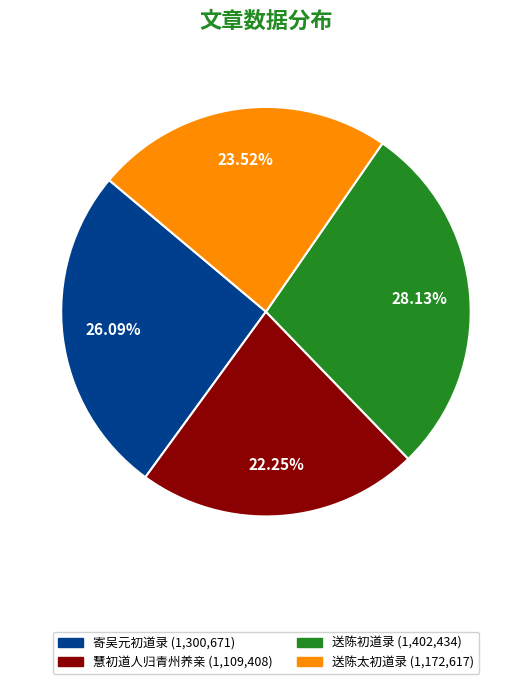

Is there a majority slice in this chart?

No